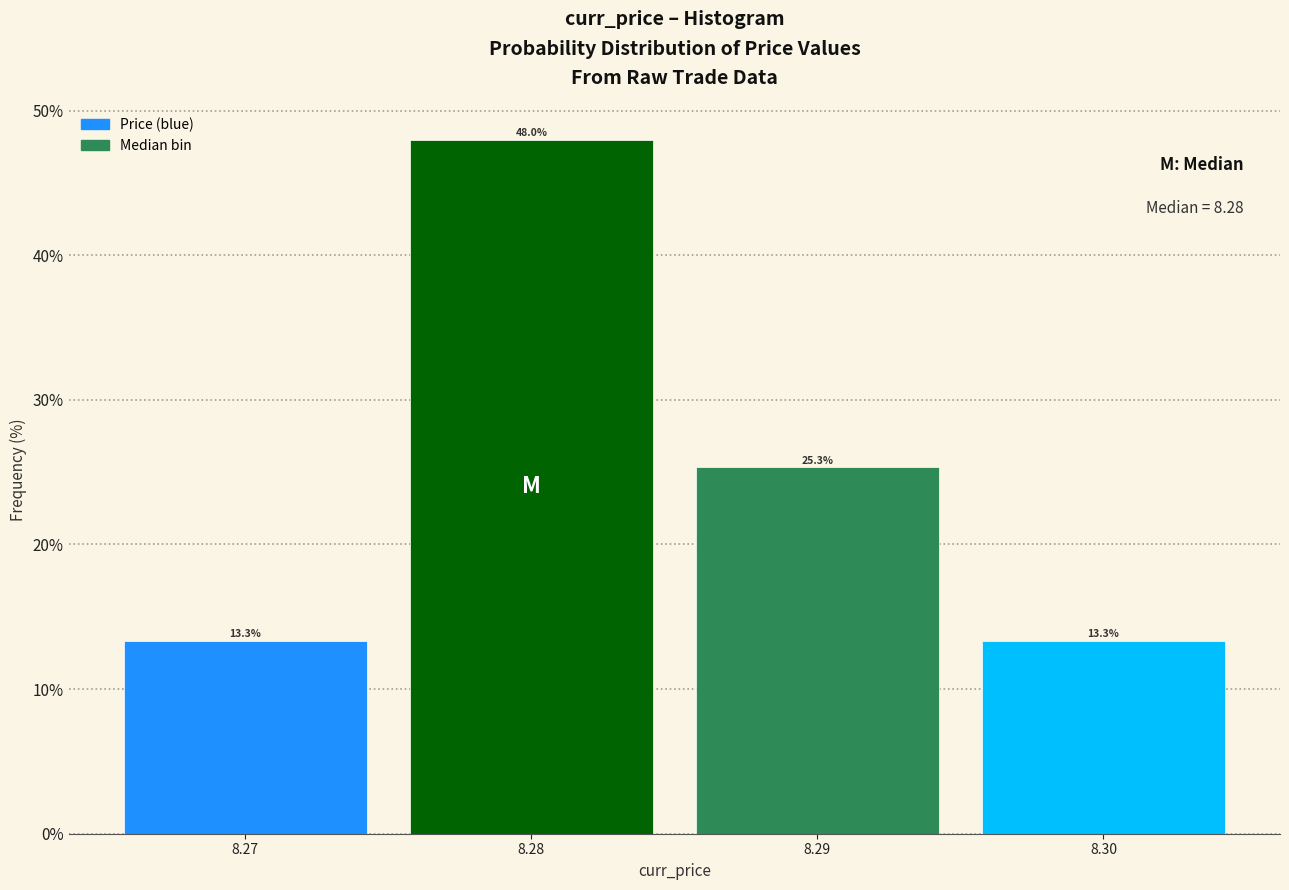

Reading left to right, list every bar in this chart as the range it spans on the x-axis followed by its height.

8.265 to 8.275: 13.3
8.275 to 8.285: 48.0
8.285 to 8.295: 25.3
8.295 to 8.305: 13.3